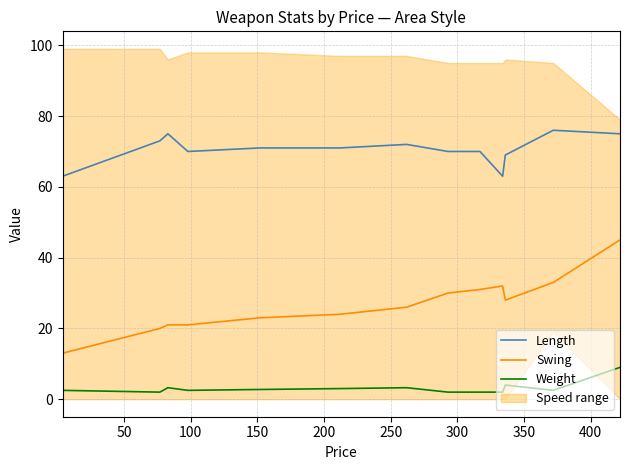

What is the lowest value of the Swing series?

13.0